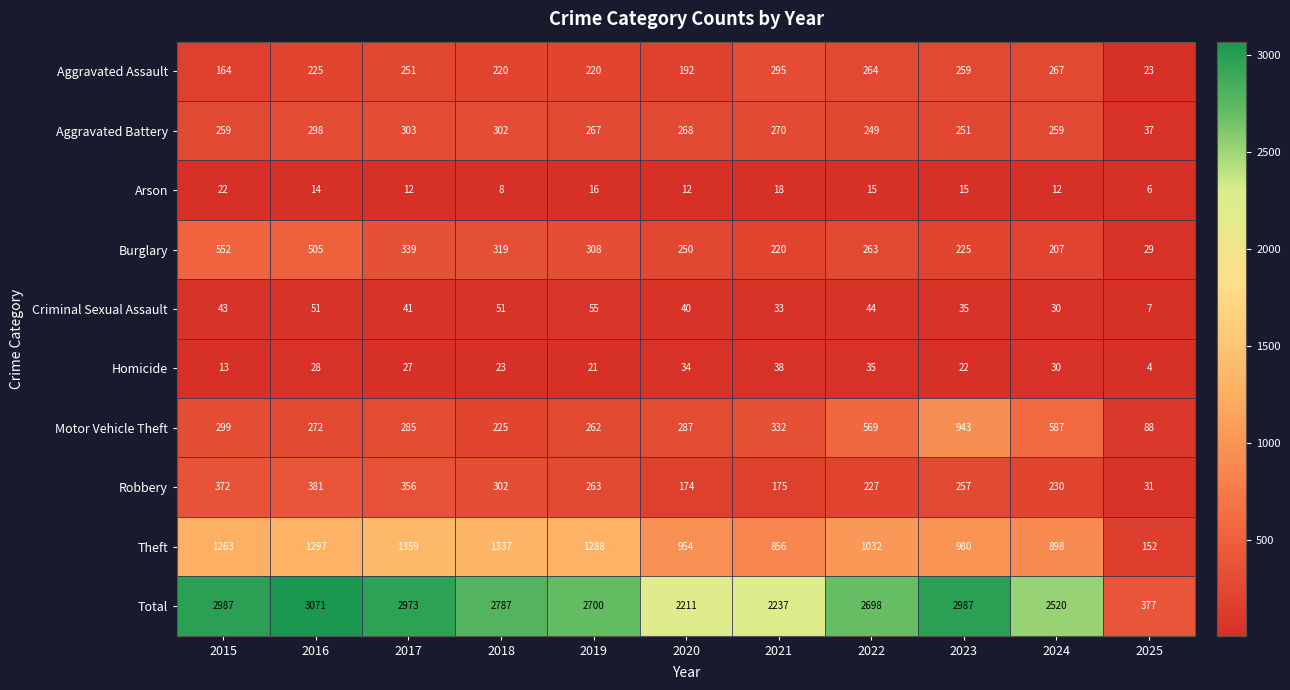

The value of Aggravated Battery at 2019 is 267. True or false?

True